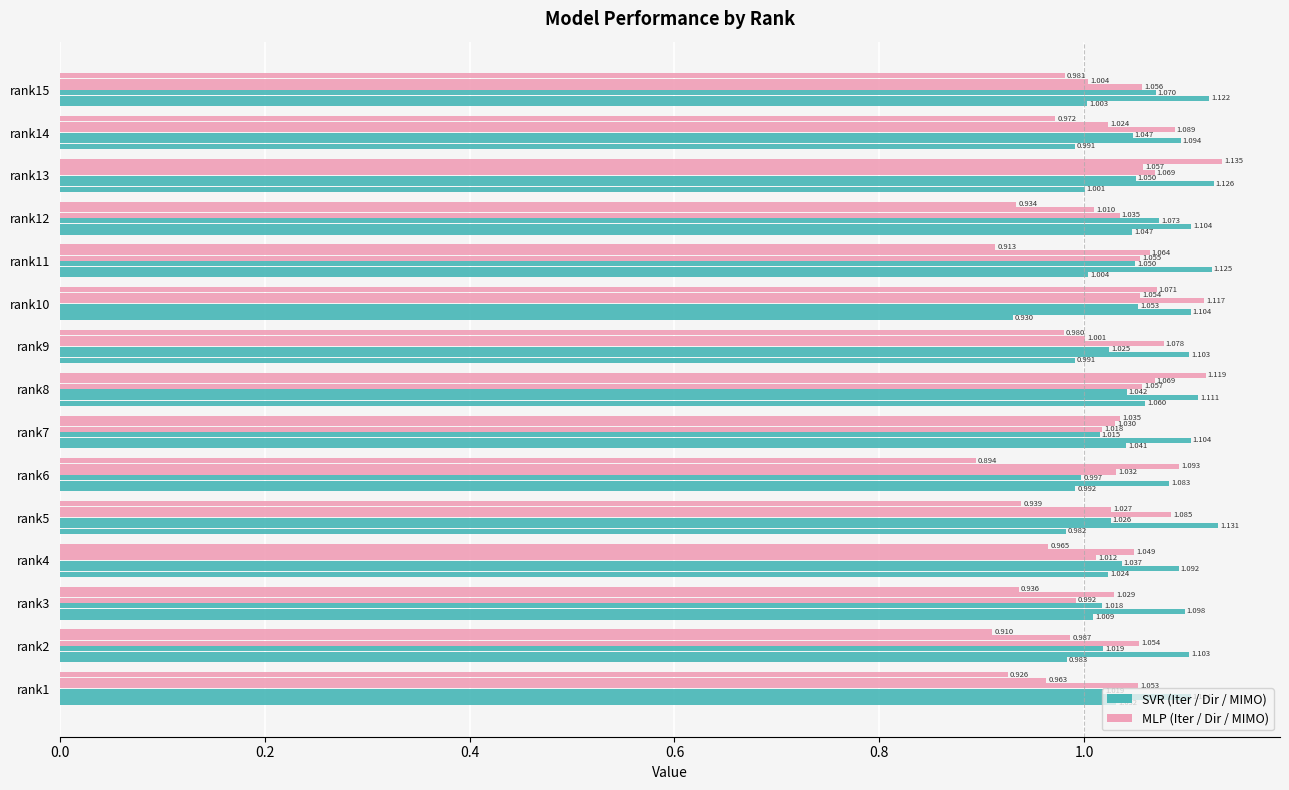

How many distinct data groups are displayed?

6